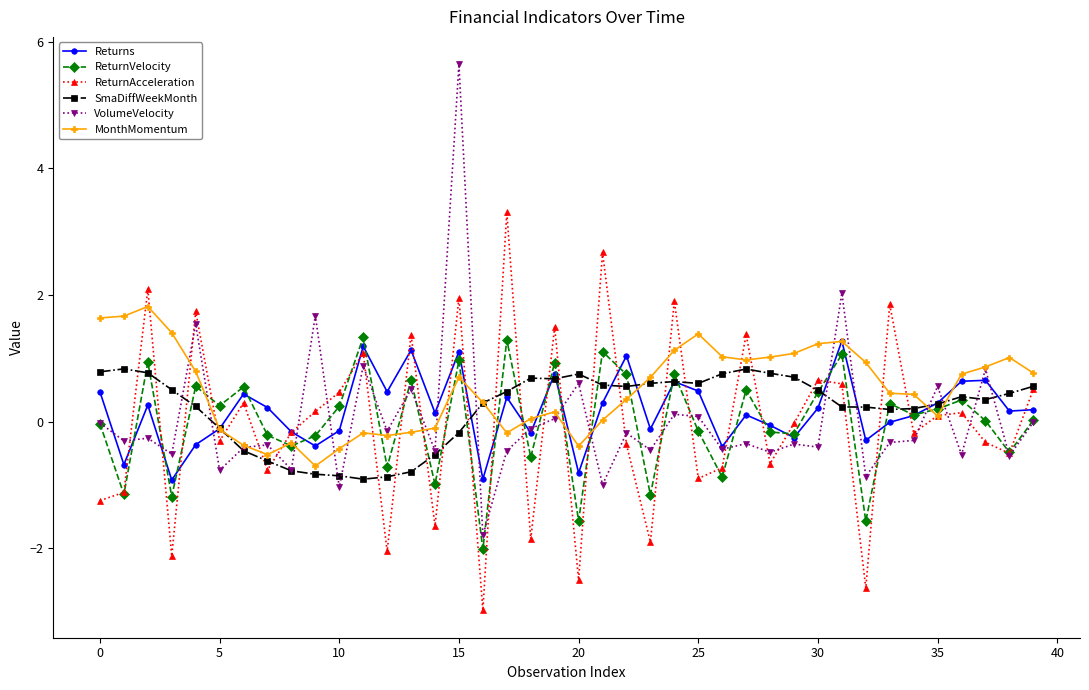

What is the minimum value shown in the chart?

-3.0